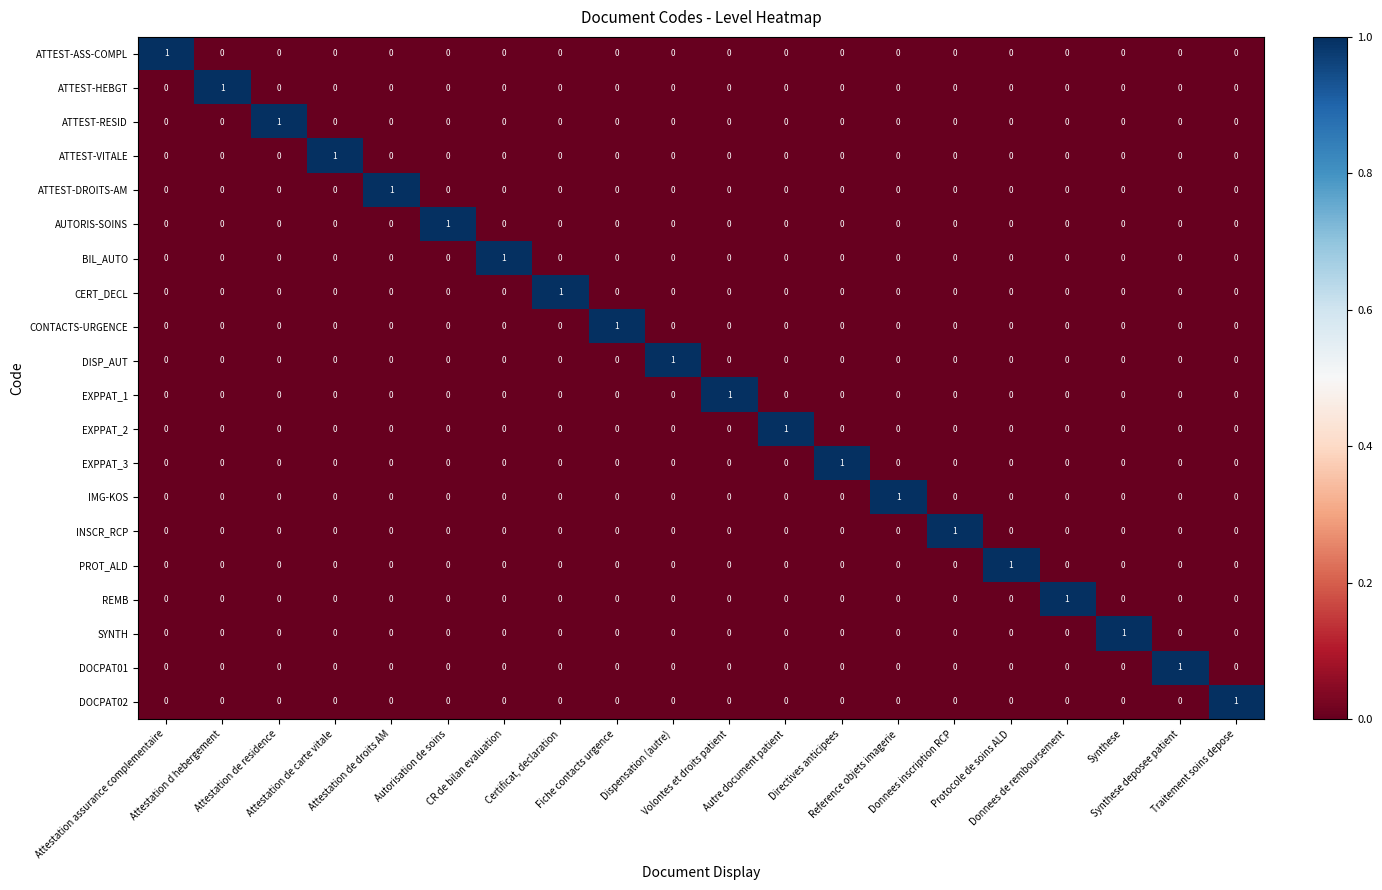

Count the ATTEST-HEBGT values in the range 0 to 1.

20